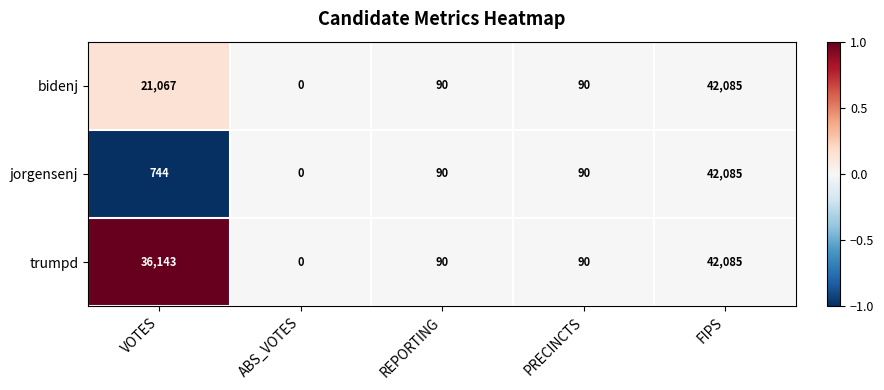

What is the difference between the maximum and minimum values in the jorgensenj series?

42085